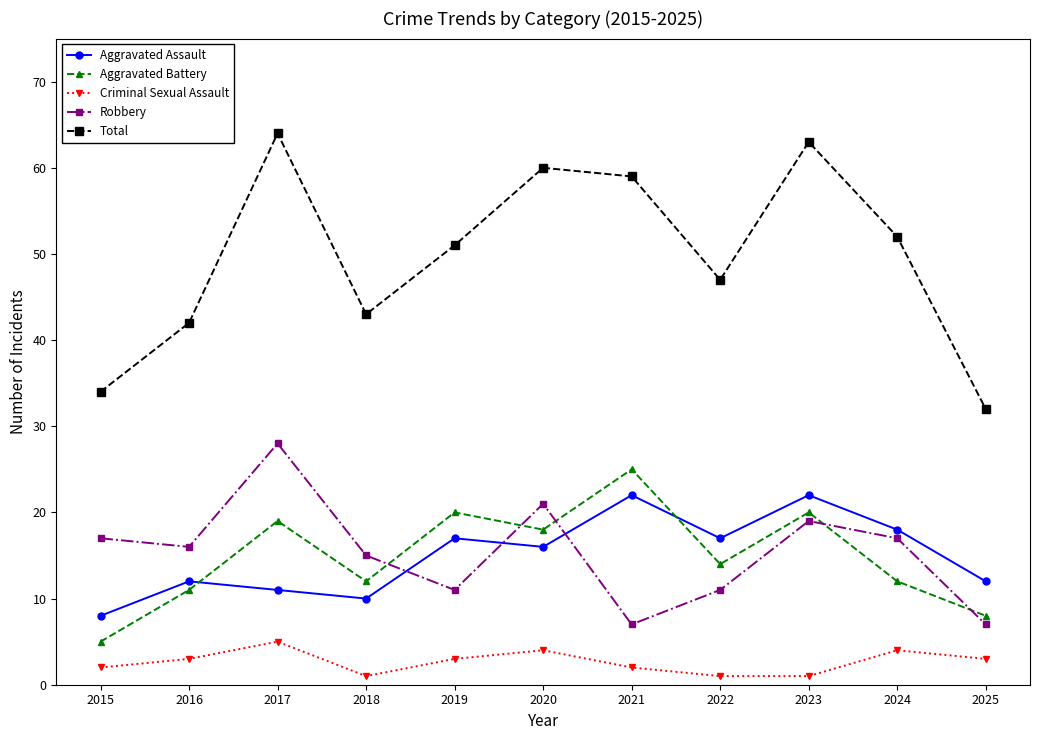

Is it true that Criminal Sexual Assault equals 4 at 2020?

True